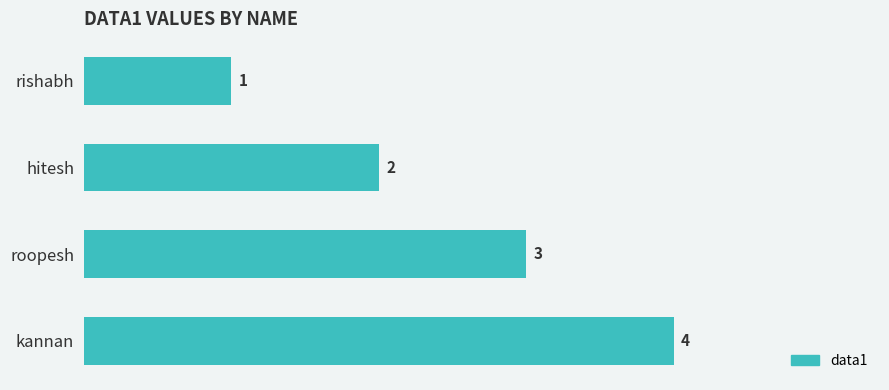

What is the sum of the values at rishabh and roopesh?

4